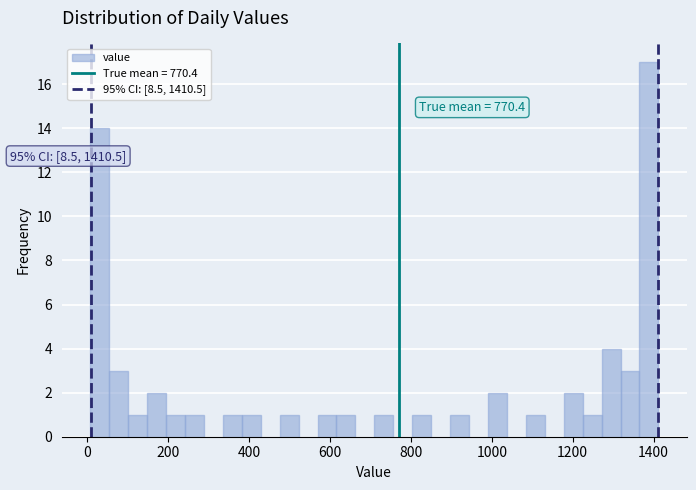

Read against the x-axis, roughly where is the centre of the tallest bar?

1380